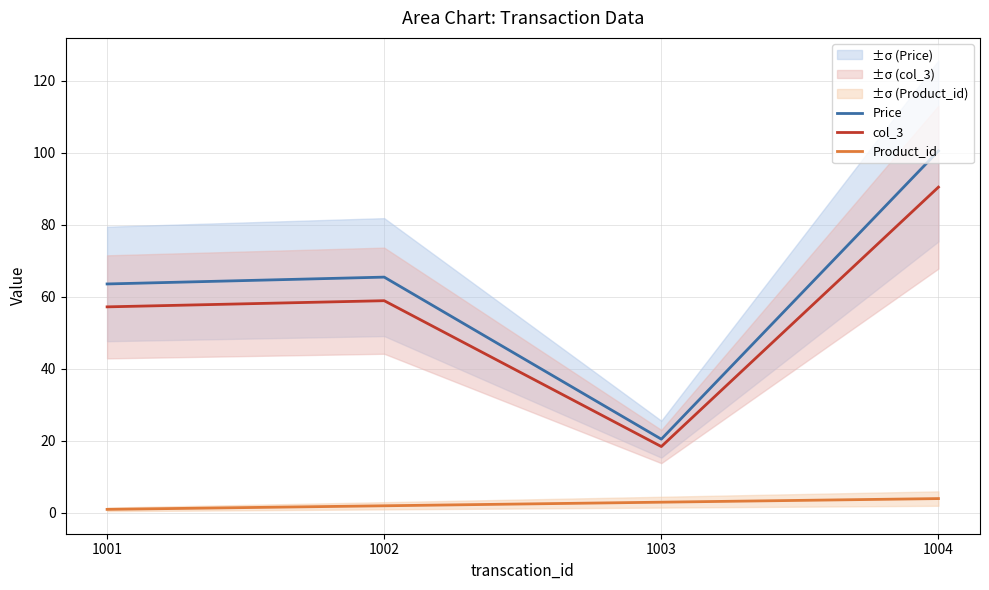

True or false: Price and col_3 intersect in this chart.

False